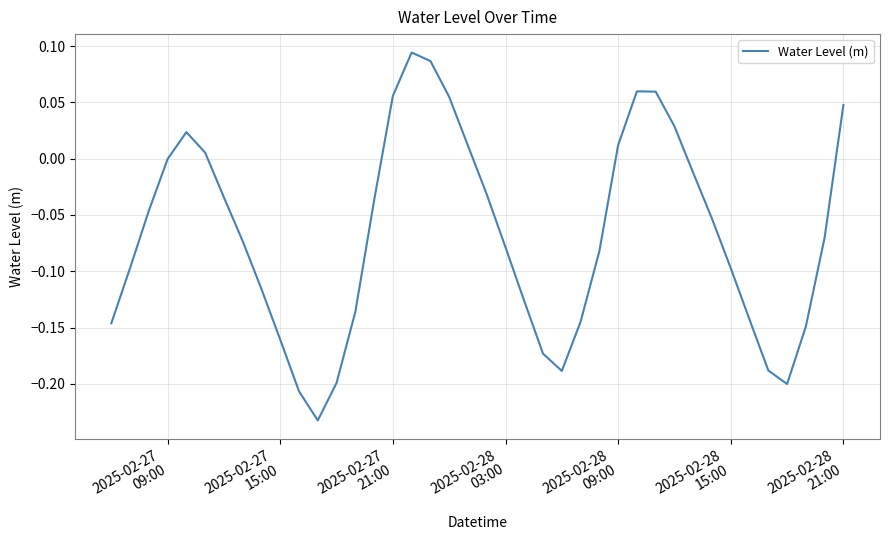

What is the difference between the maximum and minimum values?

0.3